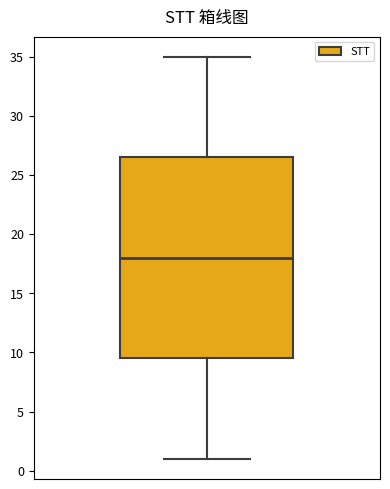

Read this box plot against the y-axis: the position of the median line, the range covered by the box, and the ends of both whiskers. The values are not printed on the chart, so give them approximately, as read against the axis.

median 18.0, box 9.5 to 26.5, whiskers 1.0 to 35.0